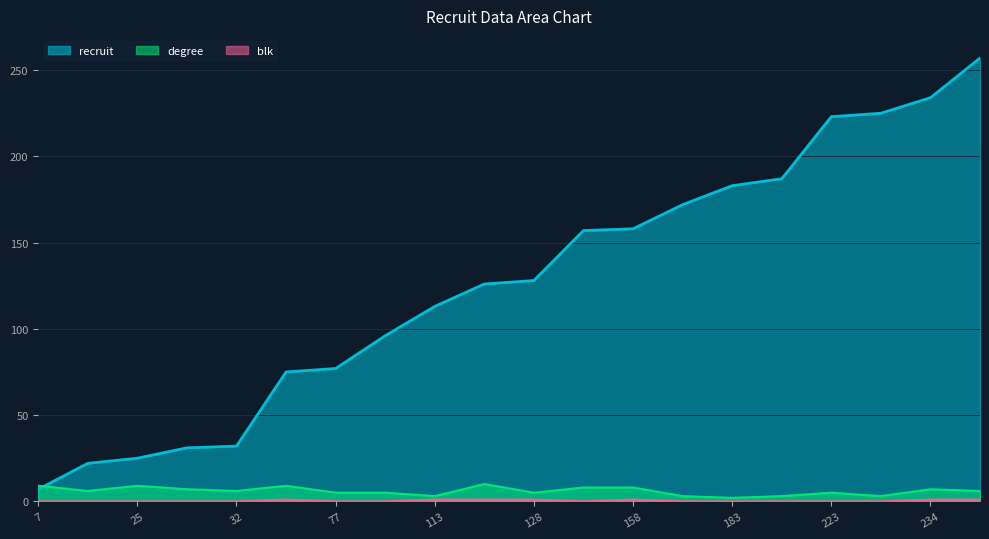

Between 77 and 223, which is larger?

223